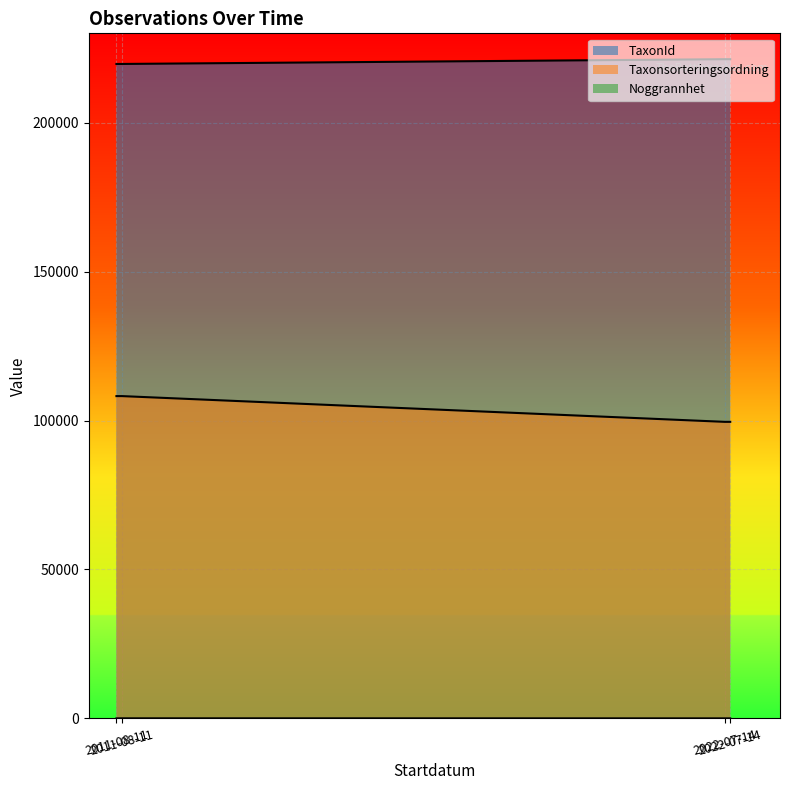

True or false: Taxonsorteringsordning and TaxonId intersect in this chart.

False